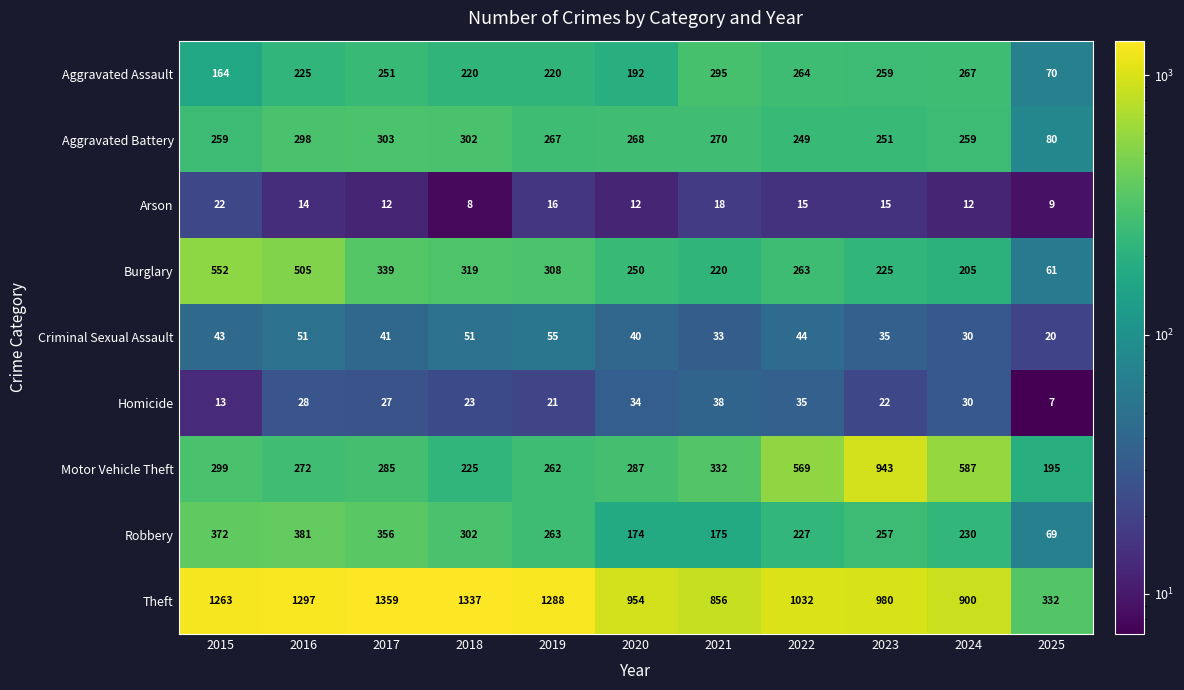

What is the average value of the Aggravated Assault series?

221